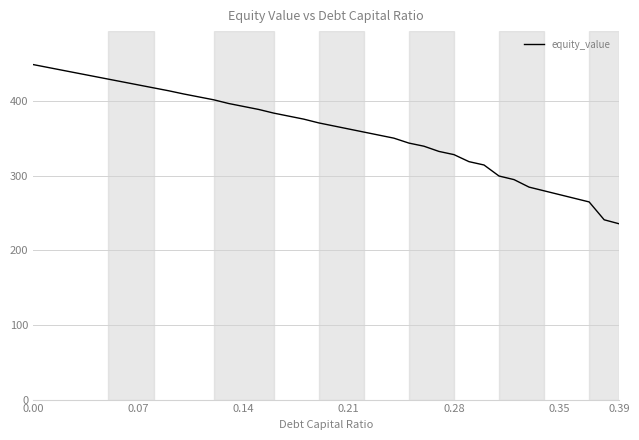

What is the greatest value displayed?

448.6